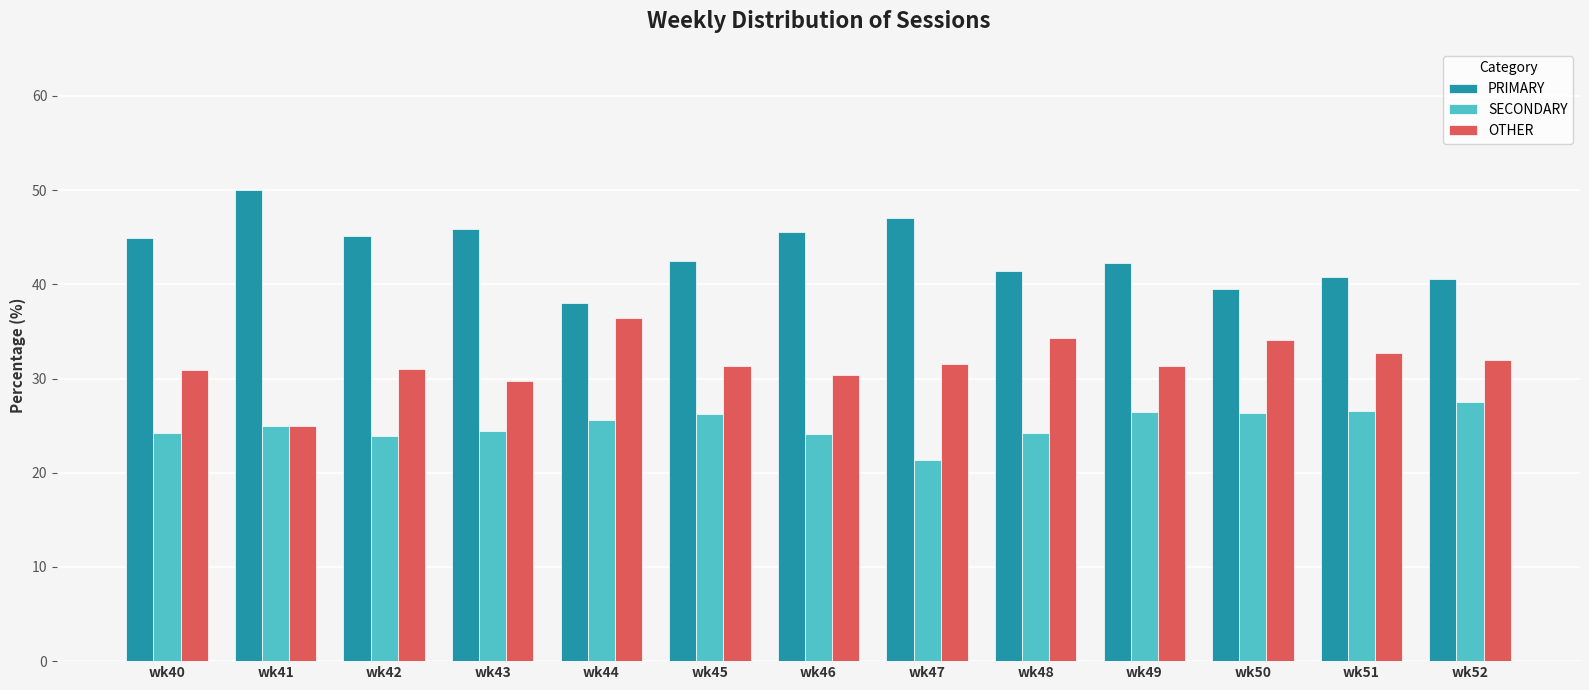

How many series are shown in this chart?

3